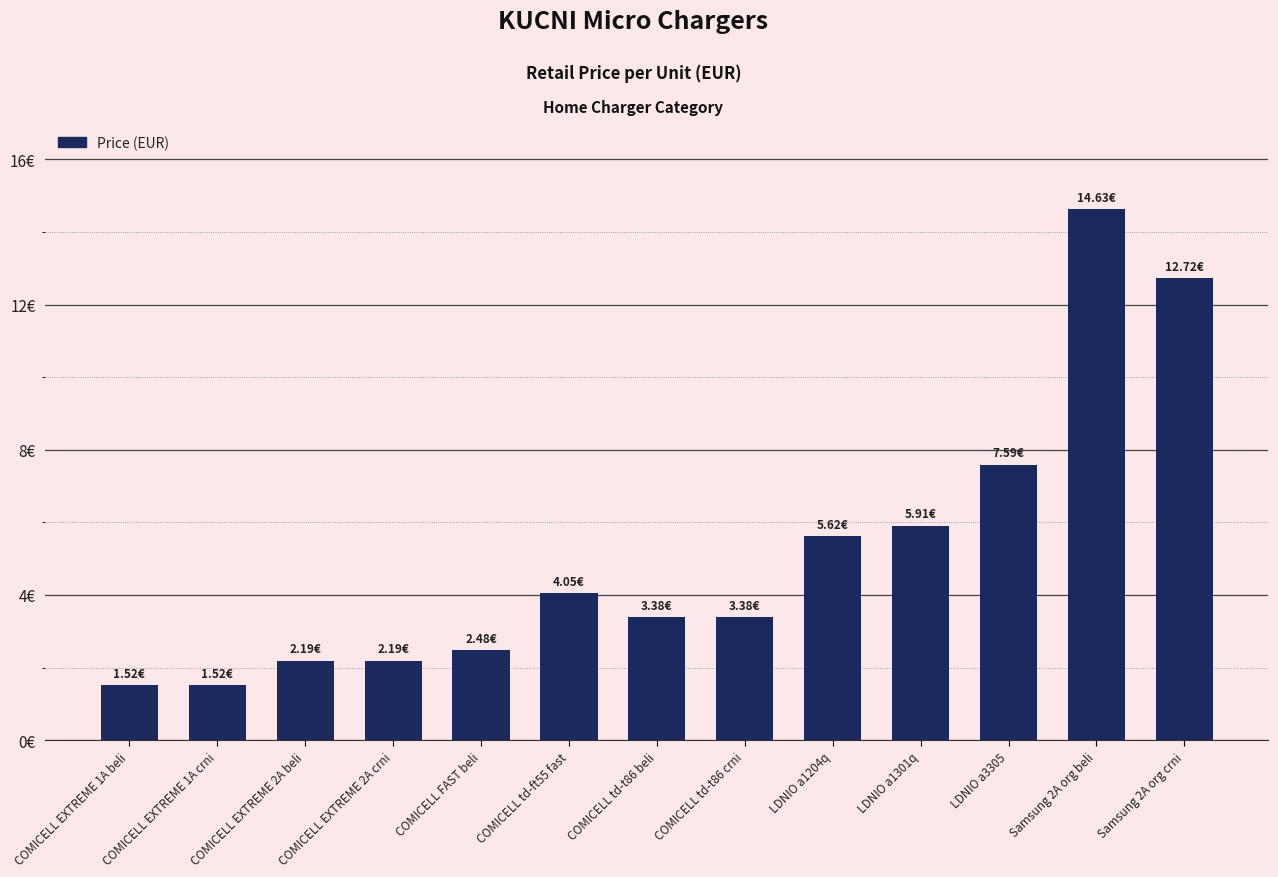

Where does the data first go above 3?

COMICELL td-ft55 fast